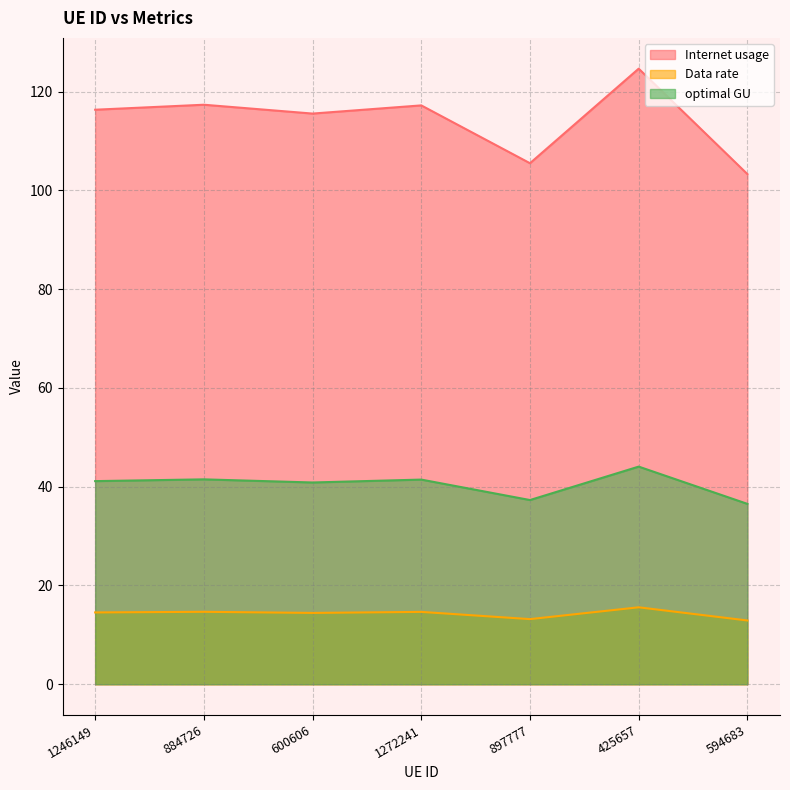

What is the difference between the maximum and minimum values in the Data rate series?

2.7